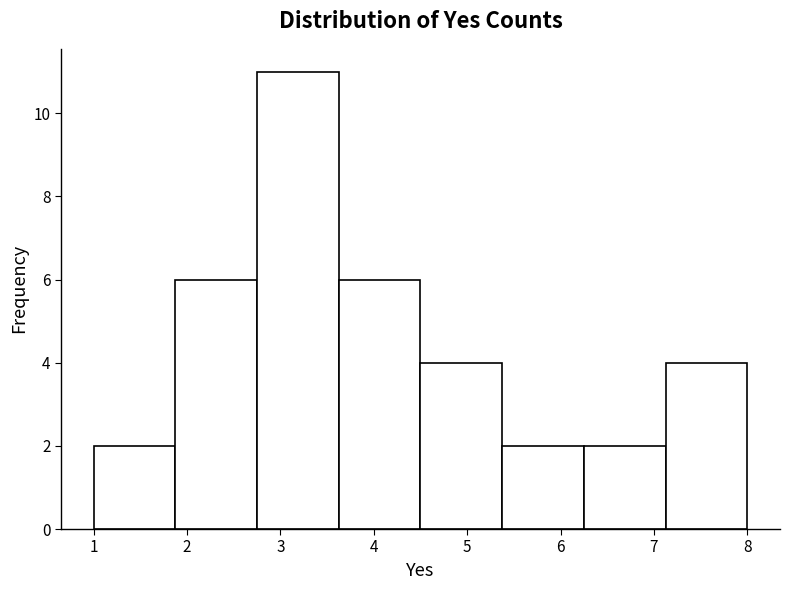

Reading left to right, transcribe this chart: for each bar, give the range it covers on the x-axis and its height. Neither the bar edges nor the heights are printed on the chart, so give them approximately, as read against the axes.

1.0 to 1.9: 2
1.9 to 2.8: 6
2.8 to 3.6: 11
3.6 to 4.5: 6
4.5 to 5.4: 4
5.4 to 6.3: 2
6.3 to 7.1: 2
7.1 to 8.0: 4